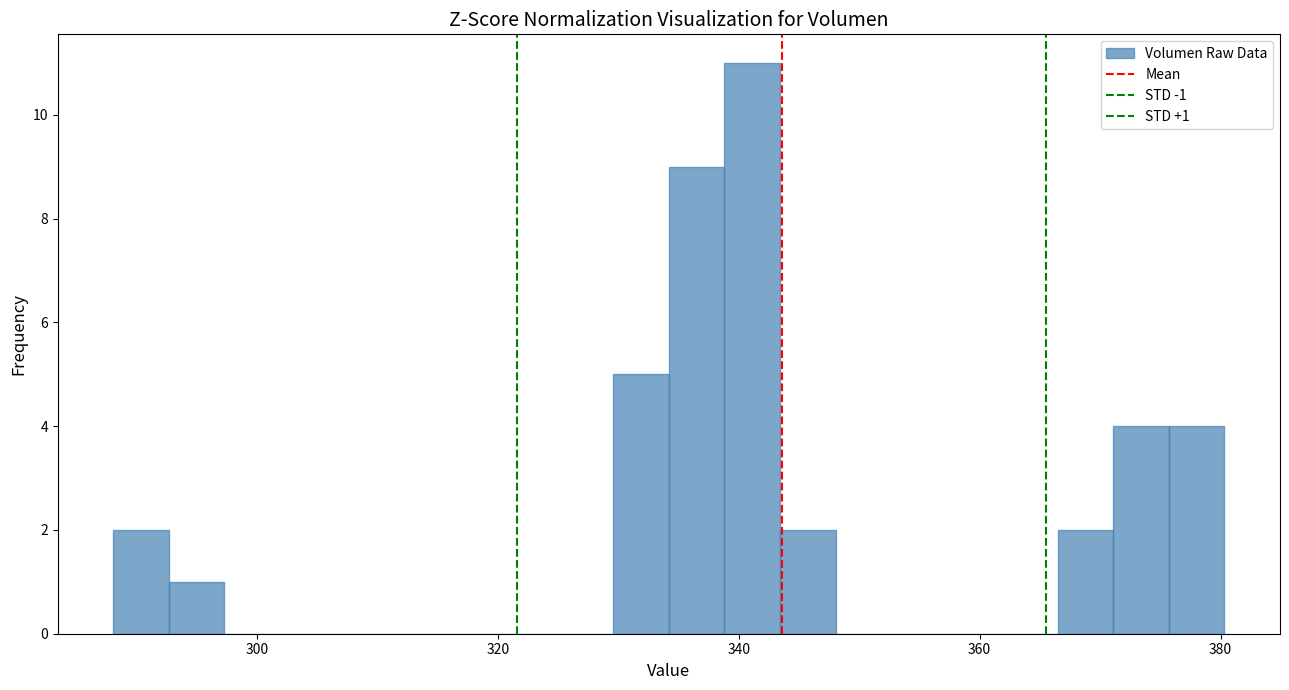

Read against the x-axis, roughly where is the centre of the tallest bar?

342